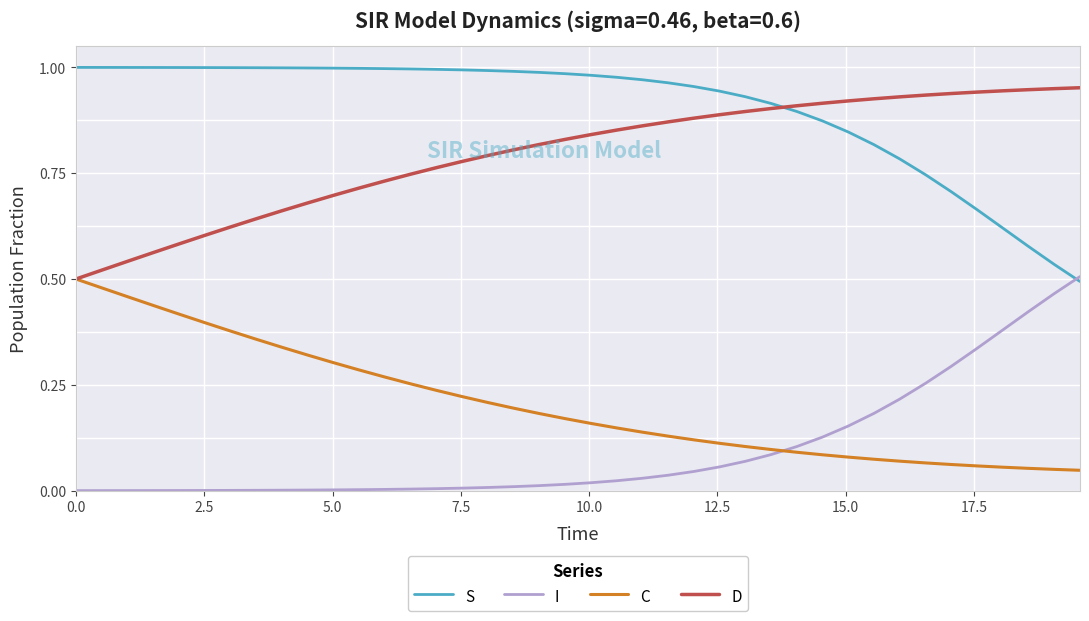

Which series has the largest total across all categories?

S